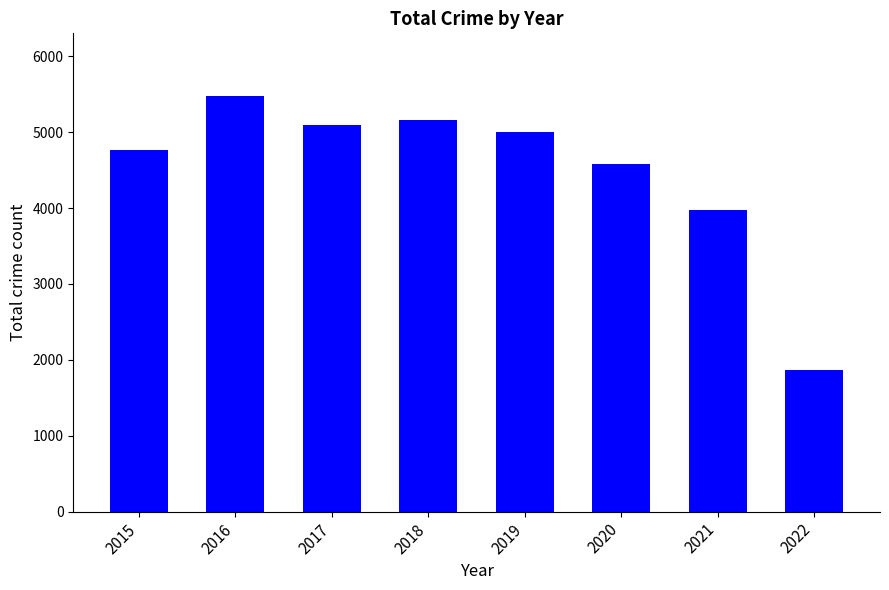

What is the change in value from 2015 to 2019?

+237